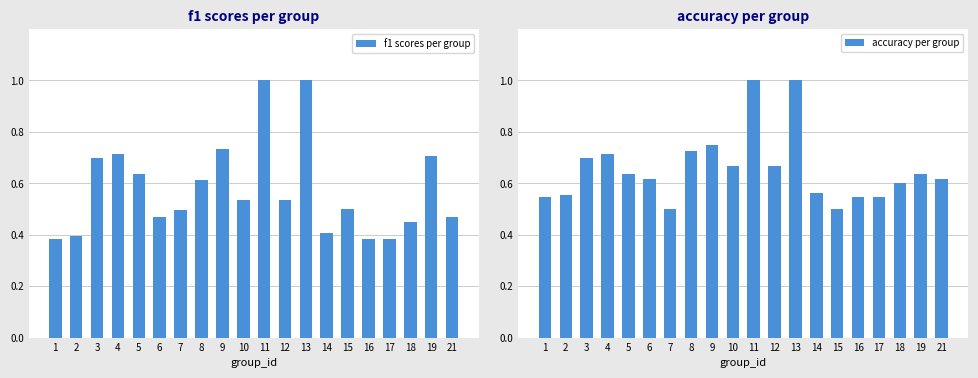

What is the total value across all series at 7?

1.0